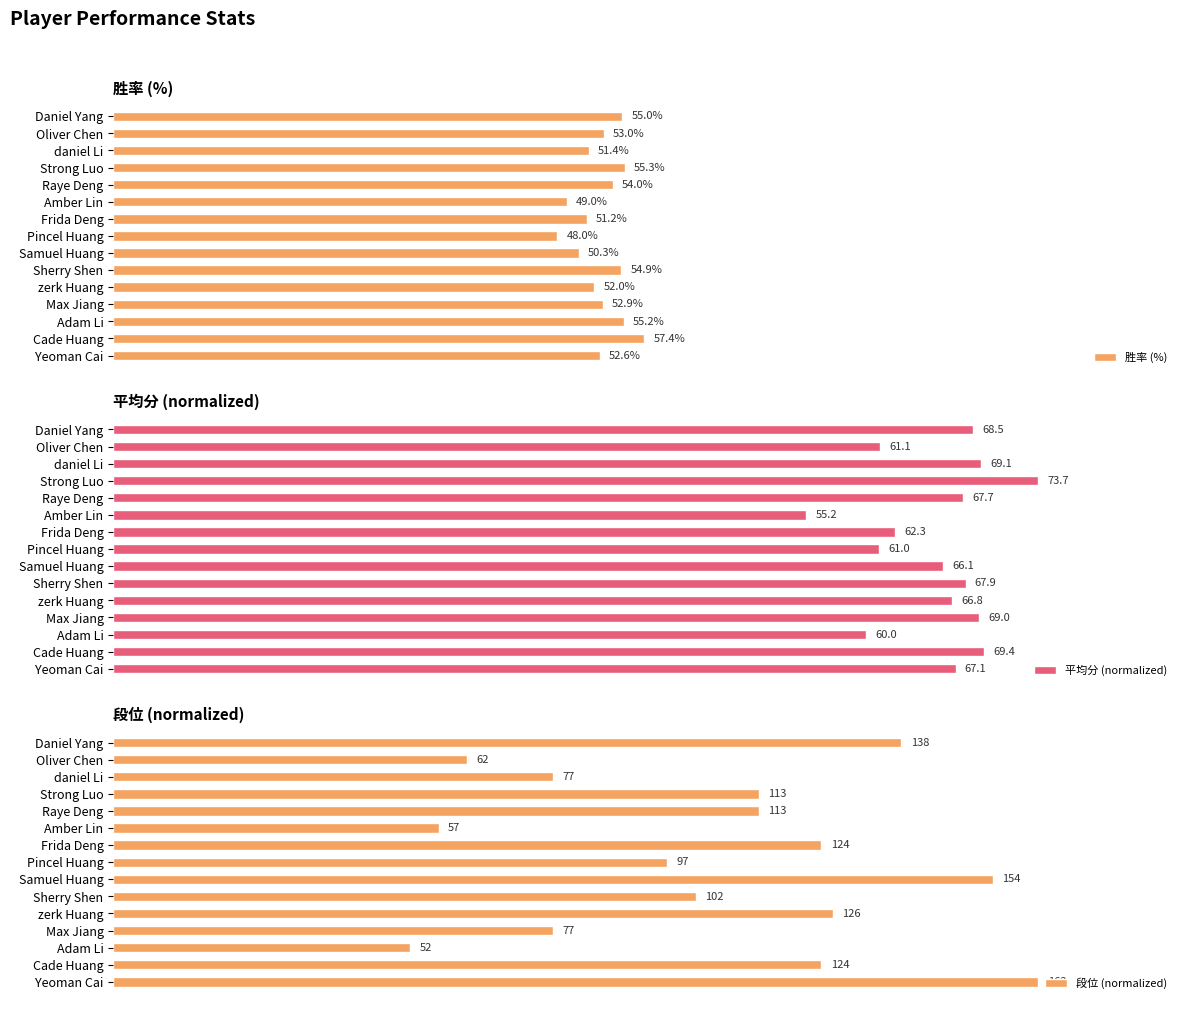

What is the difference between the second highest and second lowest values in the 胜率 (%) series?

6.3